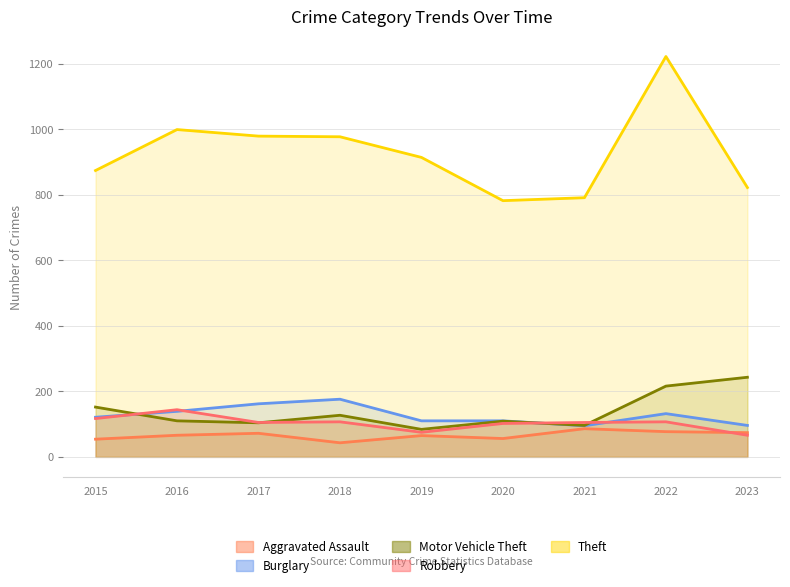

Is it true that Burglary equals 162 at 2017?

True